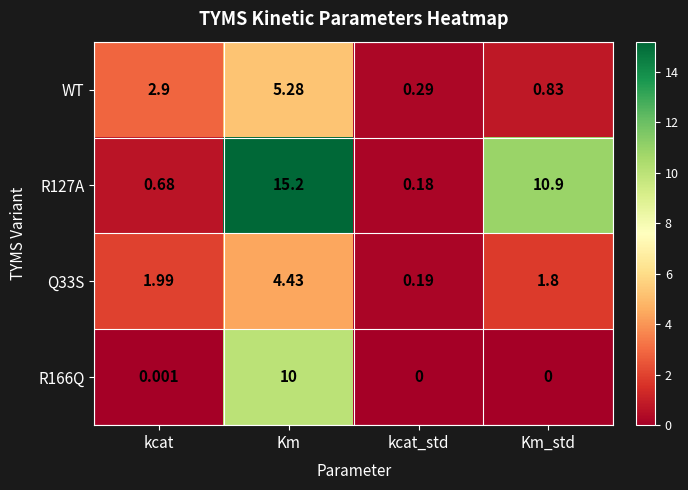

At which category does the chart reach its peak across all series?

Km